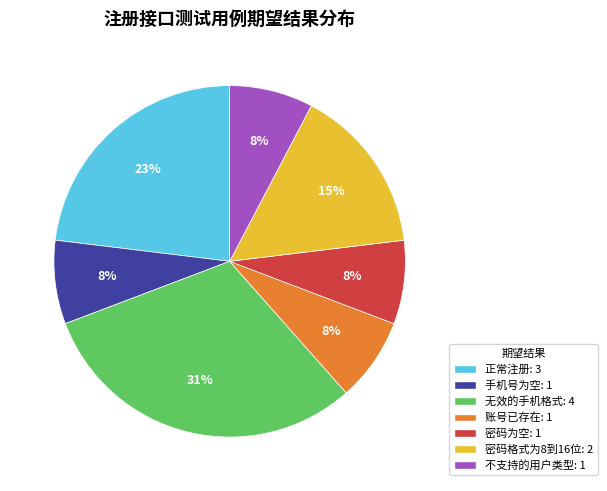

Count the number of slices in the pie.

7